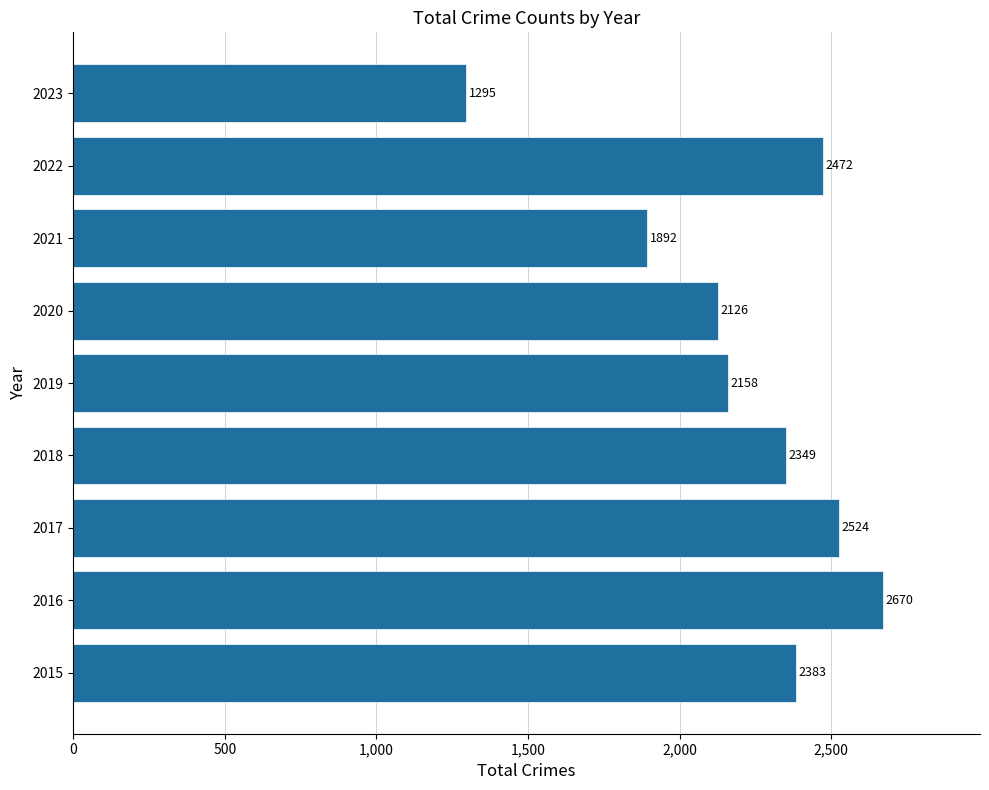

At which label is the value closest to 1982?

2021